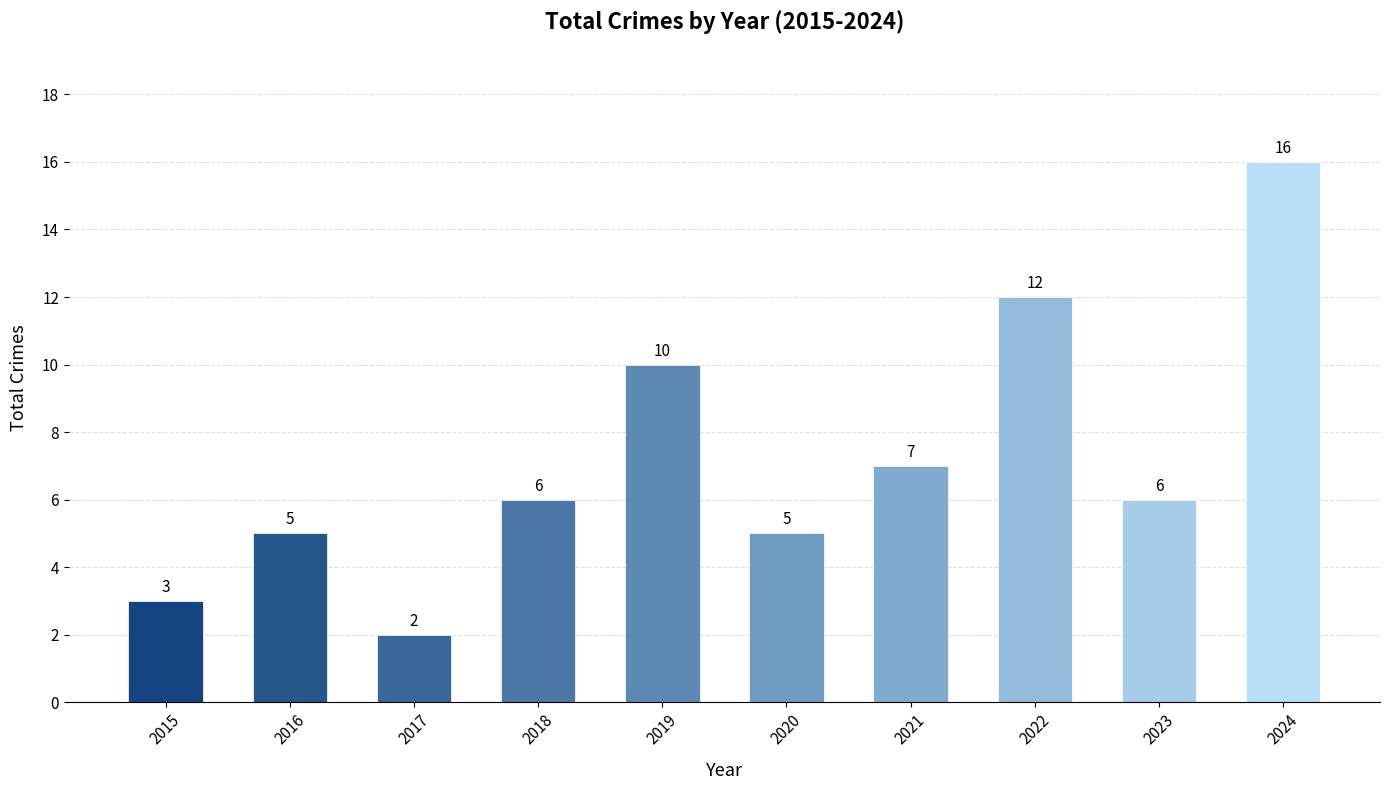

Are the bars grouped side by side (vs. stacked)?

No